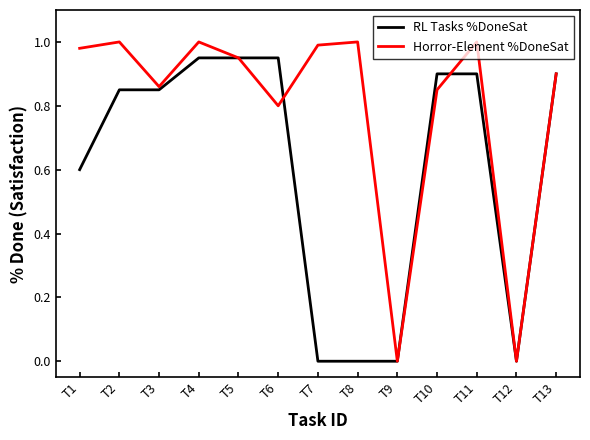

What is the total value across all series at T1?

1.6